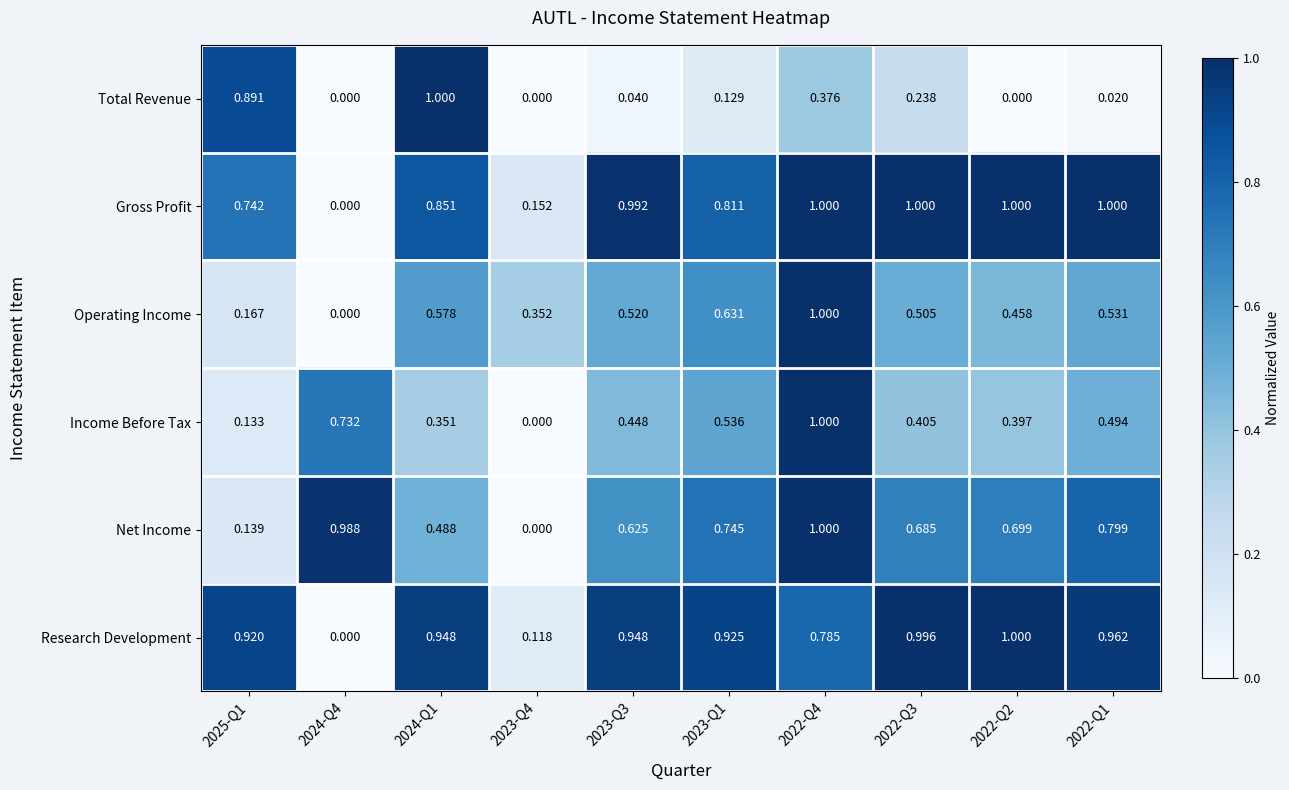

Rank the series at 2024-Q1 from highest to lowest value.

Total Revenue, Research Development, Gross Profit, Operating Income, Net Income, Income Before Tax